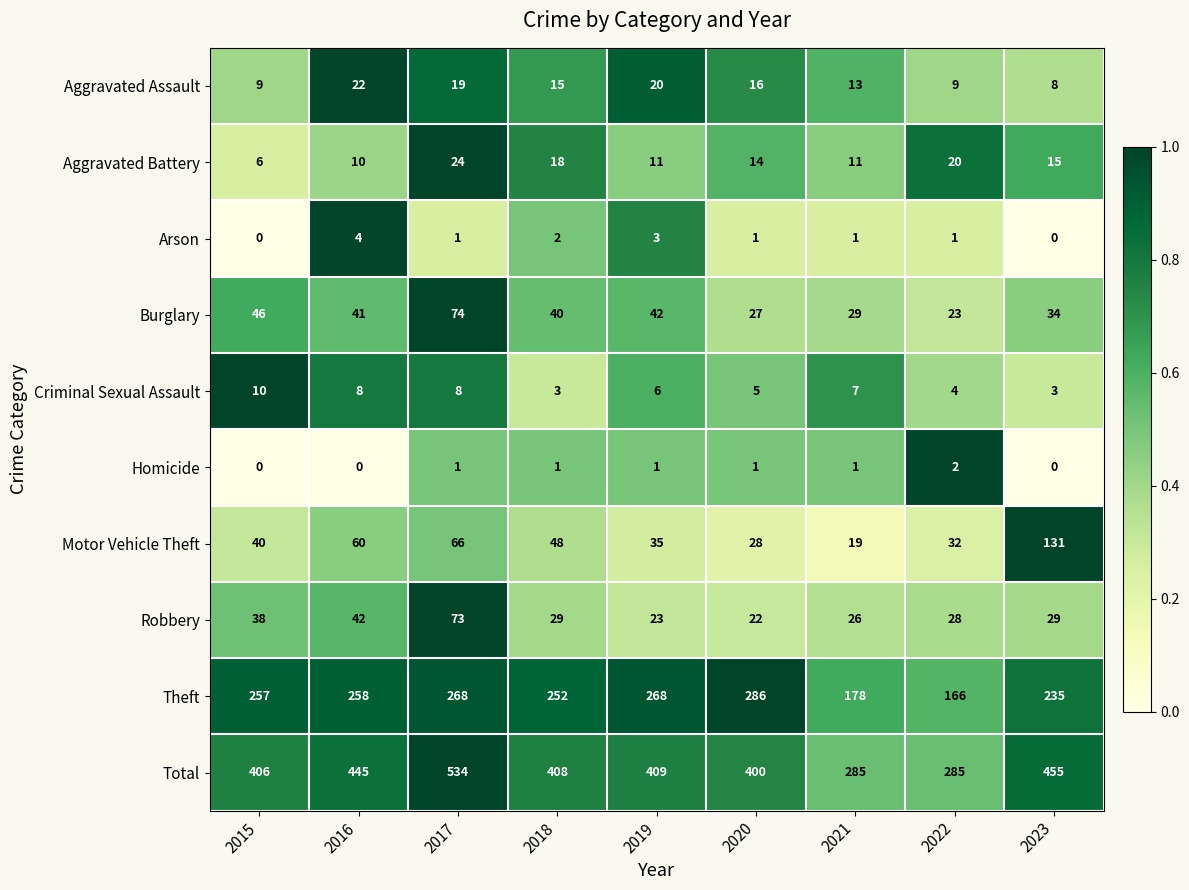

What is the sum of all Aggravated Battery values?

129